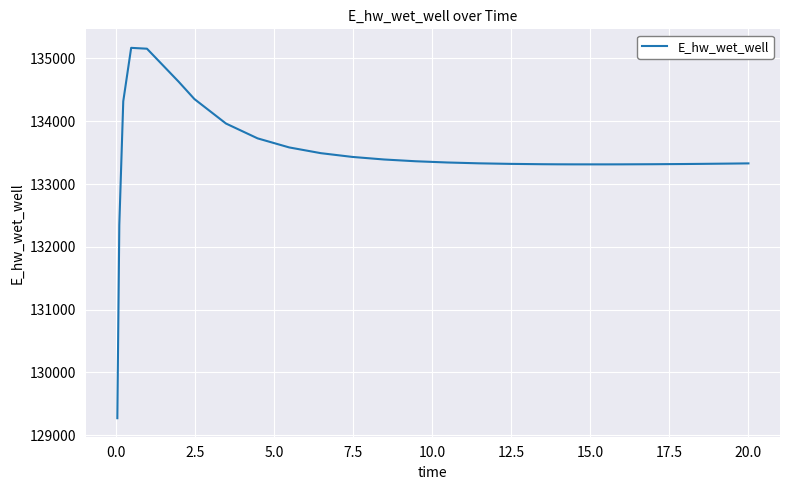

What is the difference between the second highest and second lowest values?

2805.6